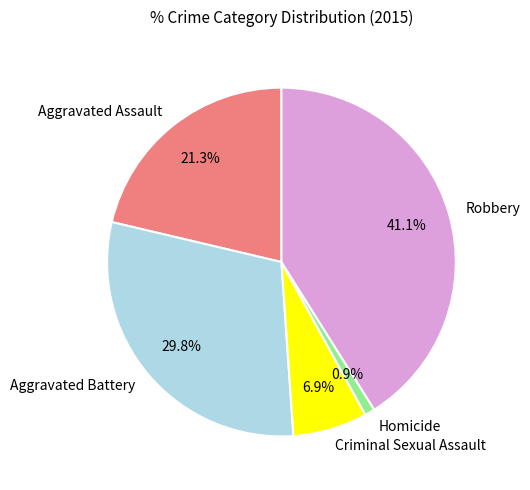

Count the number of slices in the pie.

5